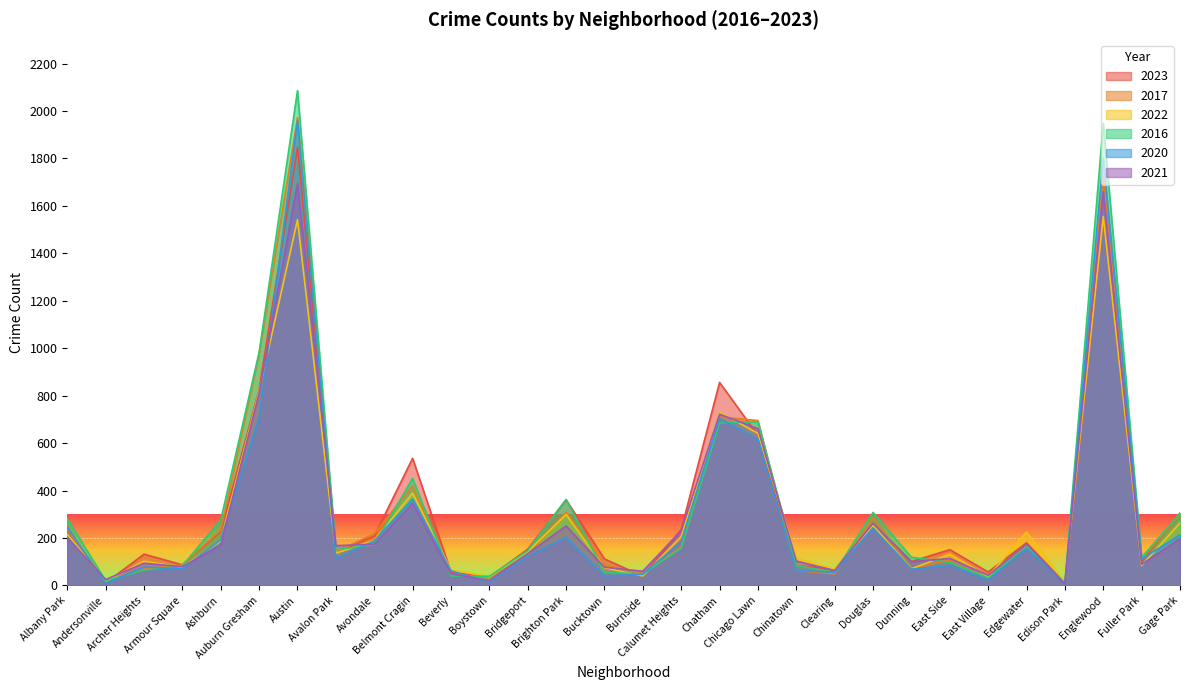

What is the difference between the highest and lowest values at Englewood?

397